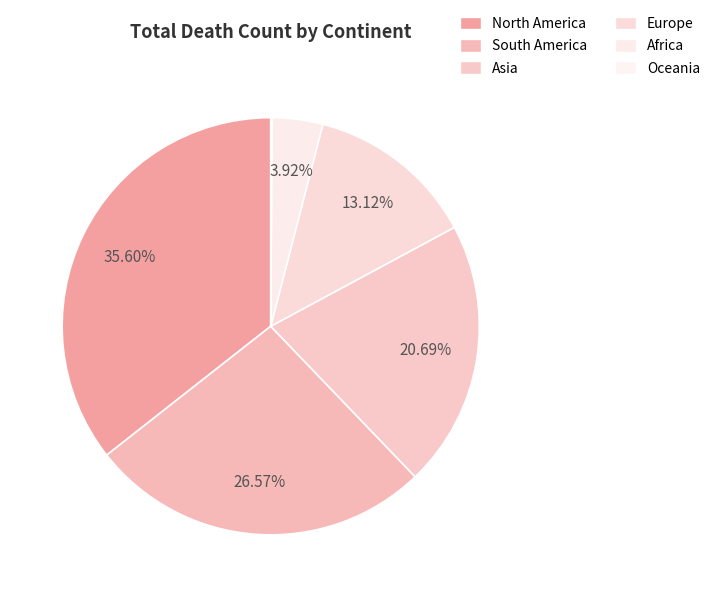

The Oceania slice represents 12% of the pie. True or false?

False